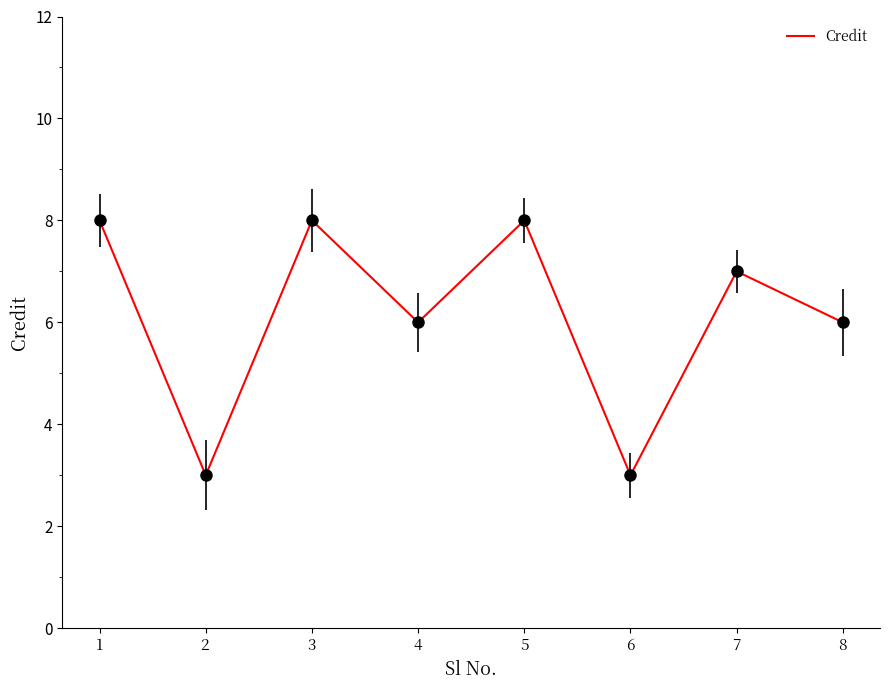

What value does the data have at 4?

6